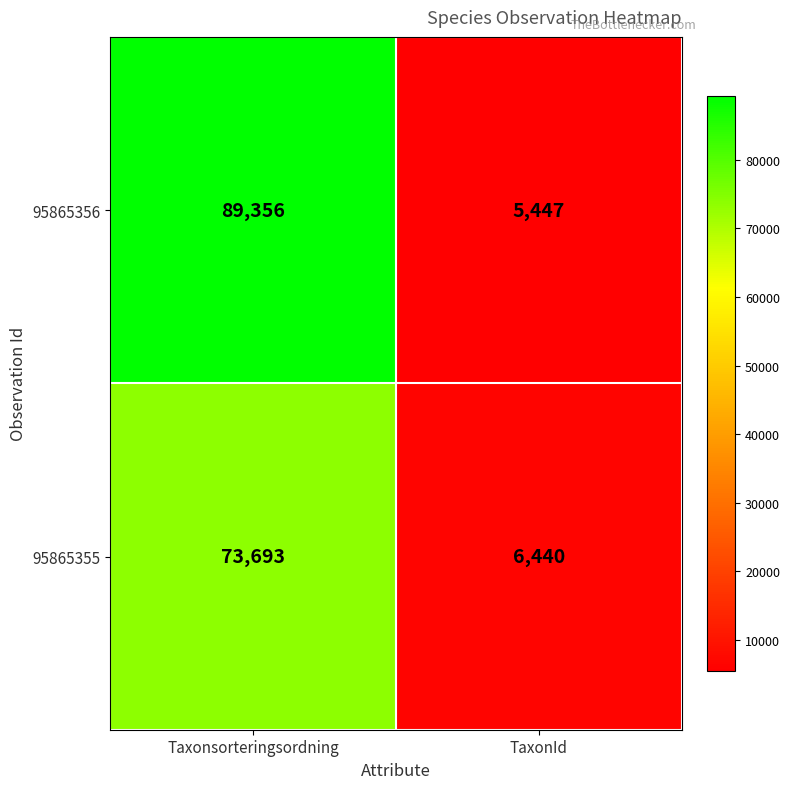

Reading right to left, transcribe all the data shown in this chart.

95865356: TaxonId=5447	Taxonsorteringsordning=89356
95865355: TaxonId=6440	Taxonsorteringsordning=73693